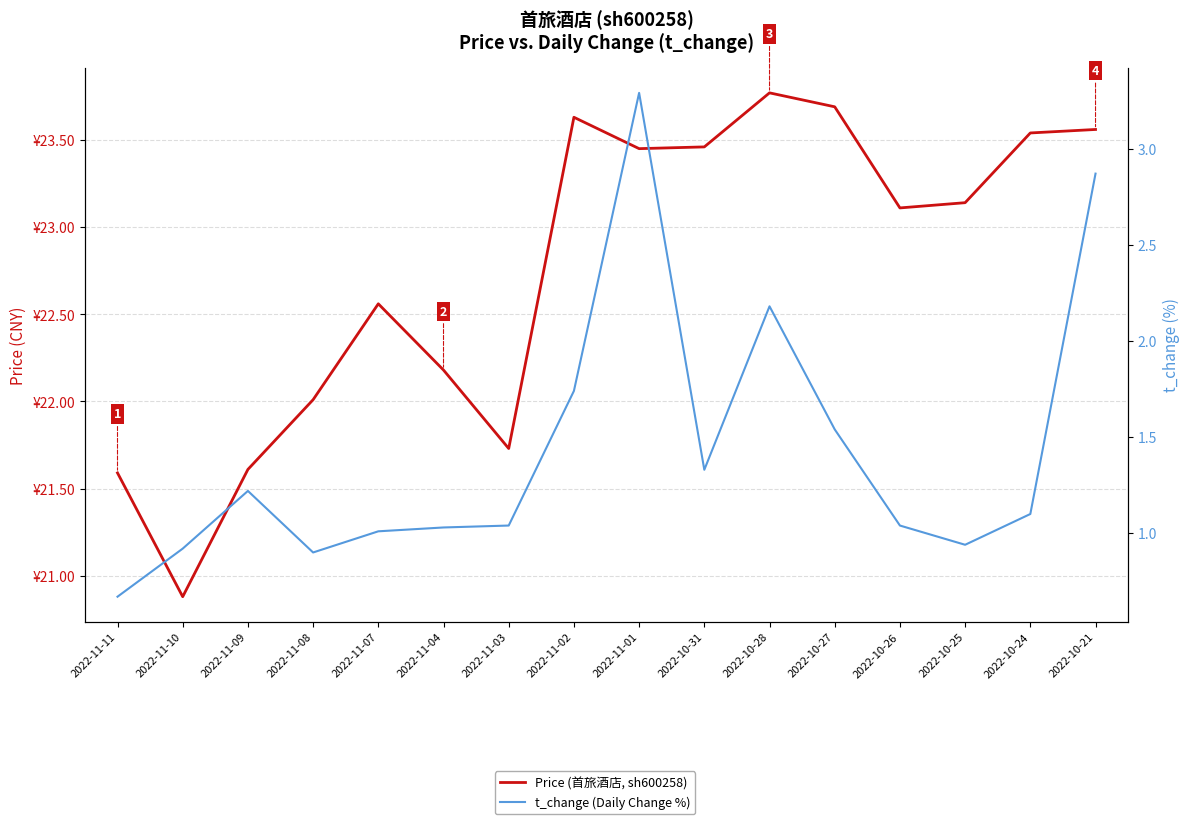

Between 2022-11-02 and 2022-10-31, which series saw the biggest shift?

t_change (Daily Change %)